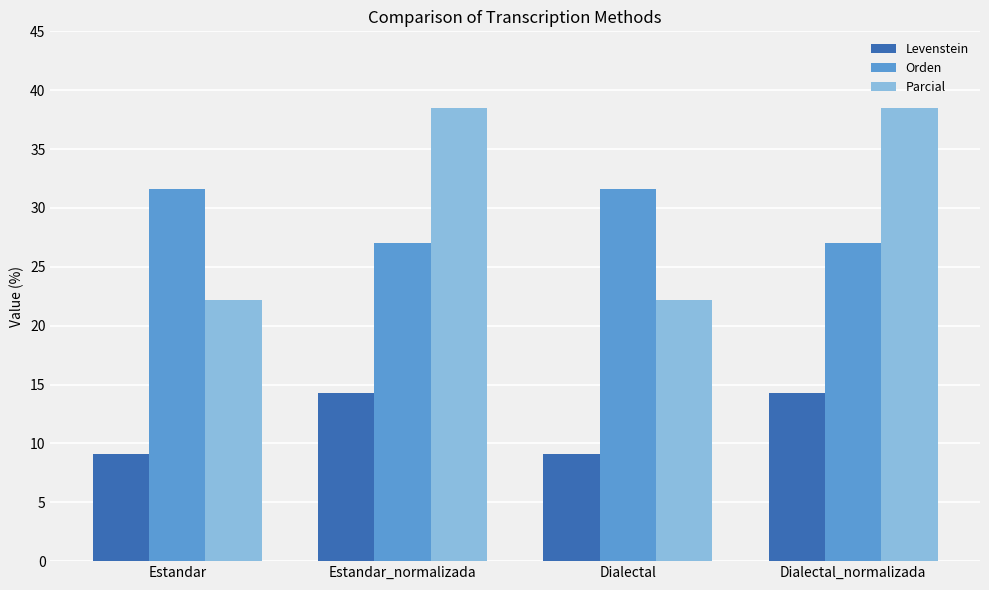

Where does the Parcial series first go above 38?

Estandar_normalizada